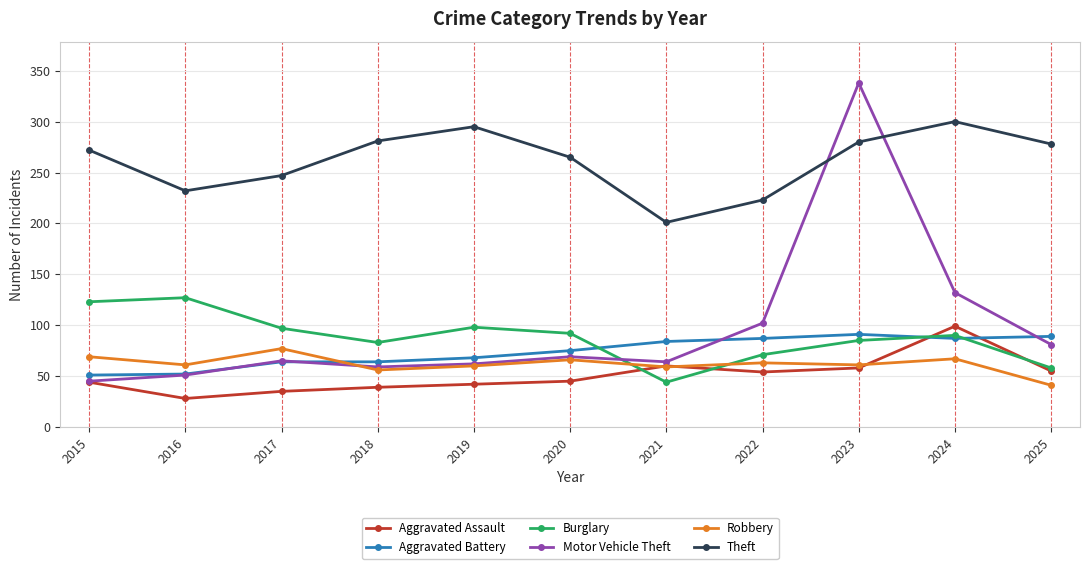

Where is the first local minimum for Theft?

2016